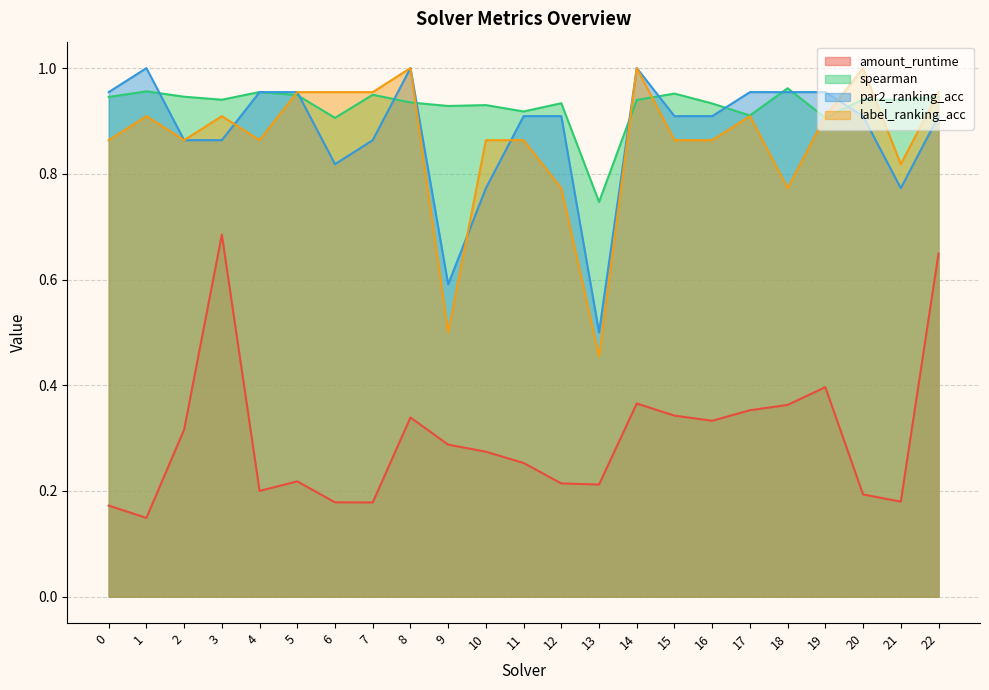

What is the approximate value of label_ranking_acc at 11?

0.9